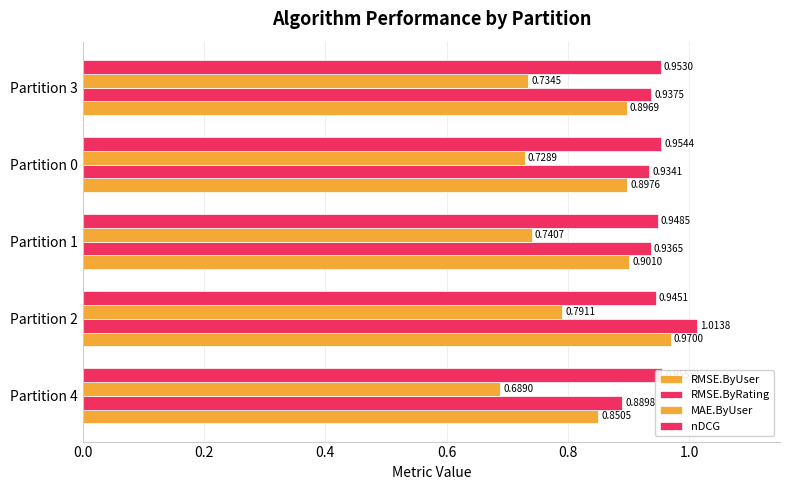

What are all the series names shown in the legend?

RMSE.ByUser, RMSE.ByRating, MAE.ByUser, nDCG